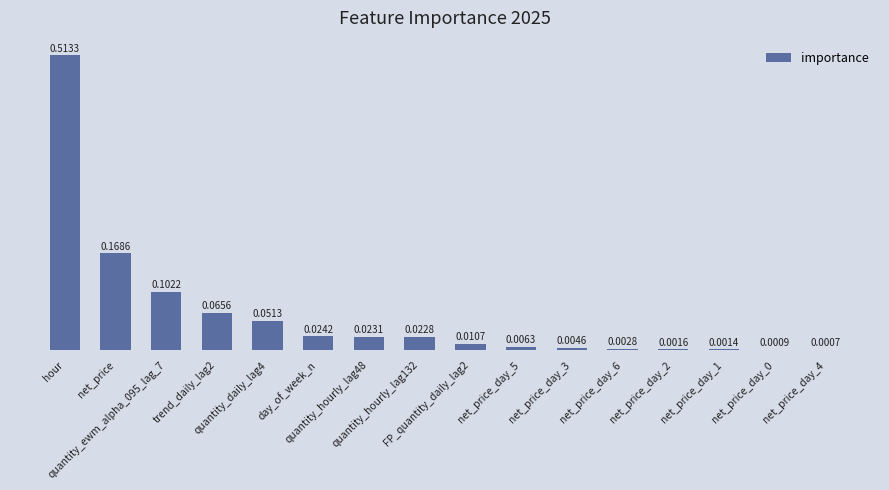

What is the sum of all values?

1.0